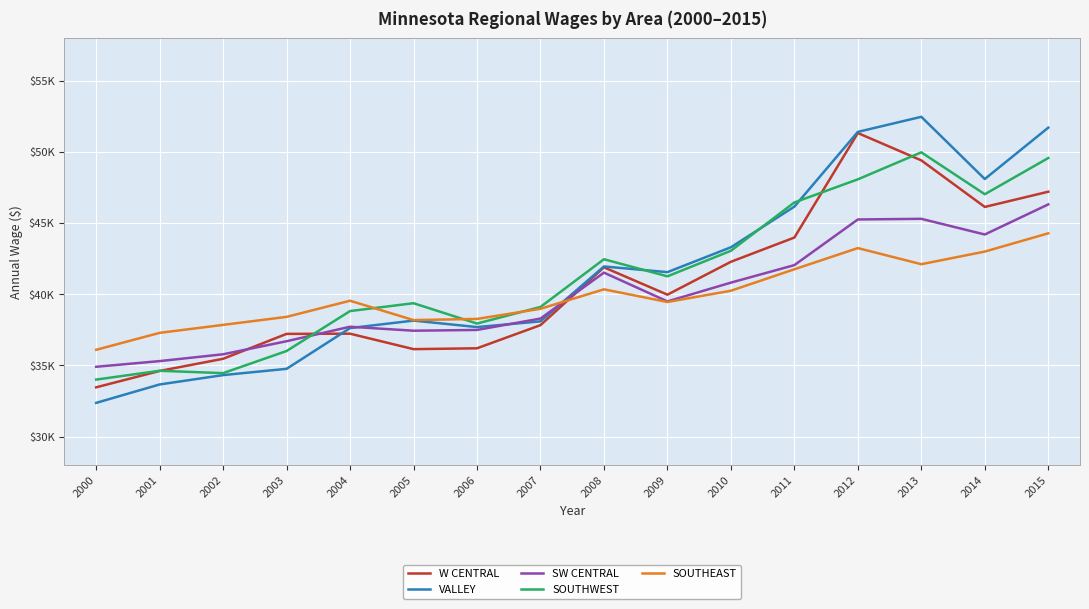

Which series changed the most between 2005 and 2013?

VALLEY